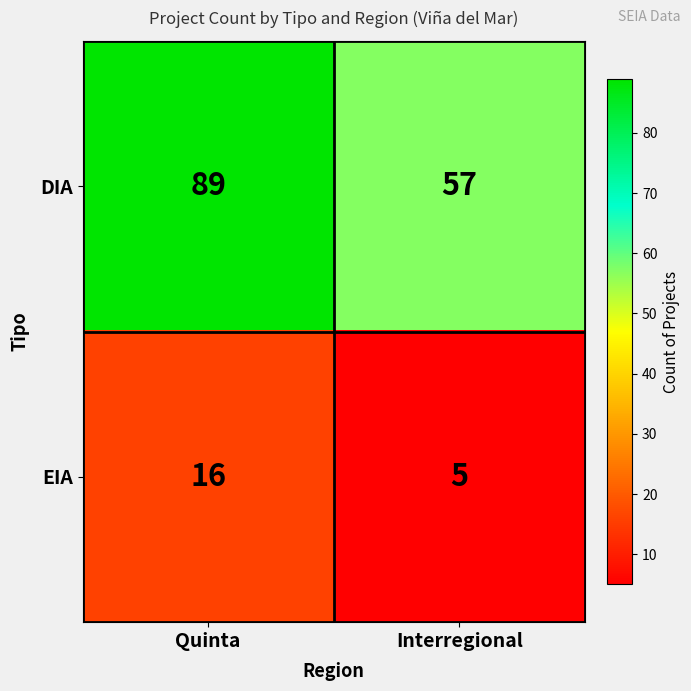

Read the DIA value at Quinta.

89